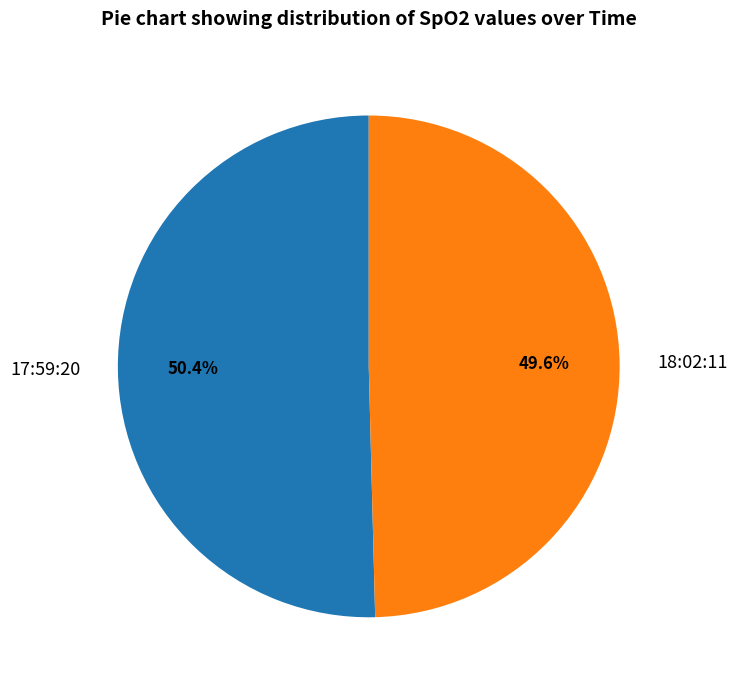

Do 18:02:11 and 17:59:20 together represent more than half of the pie?

Yes